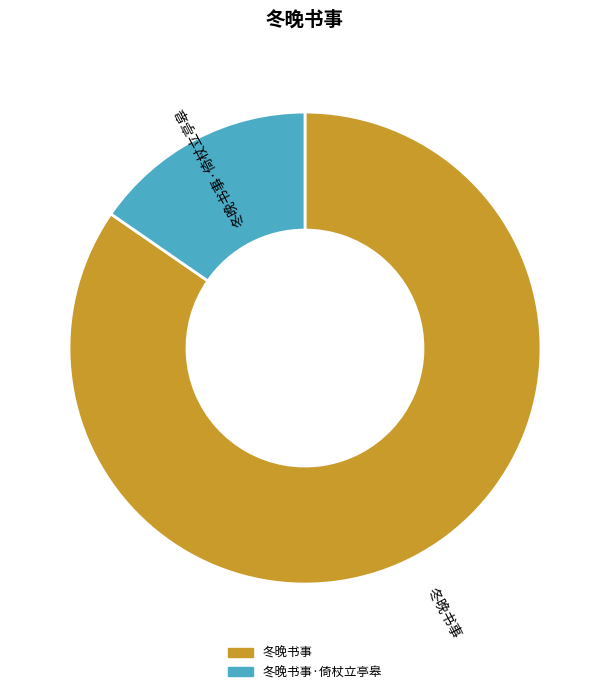

Is there any slice that represents more than half of the pie?

Yes